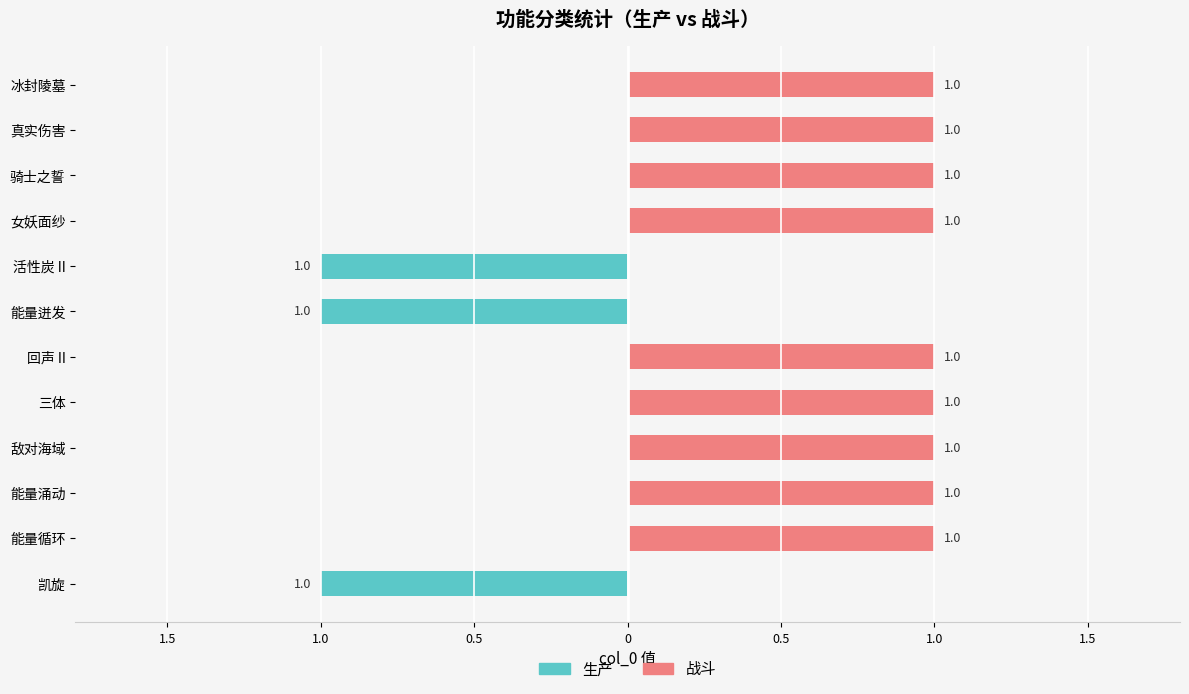

What is the difference between the maximum and minimum values in the 战斗 series?

1